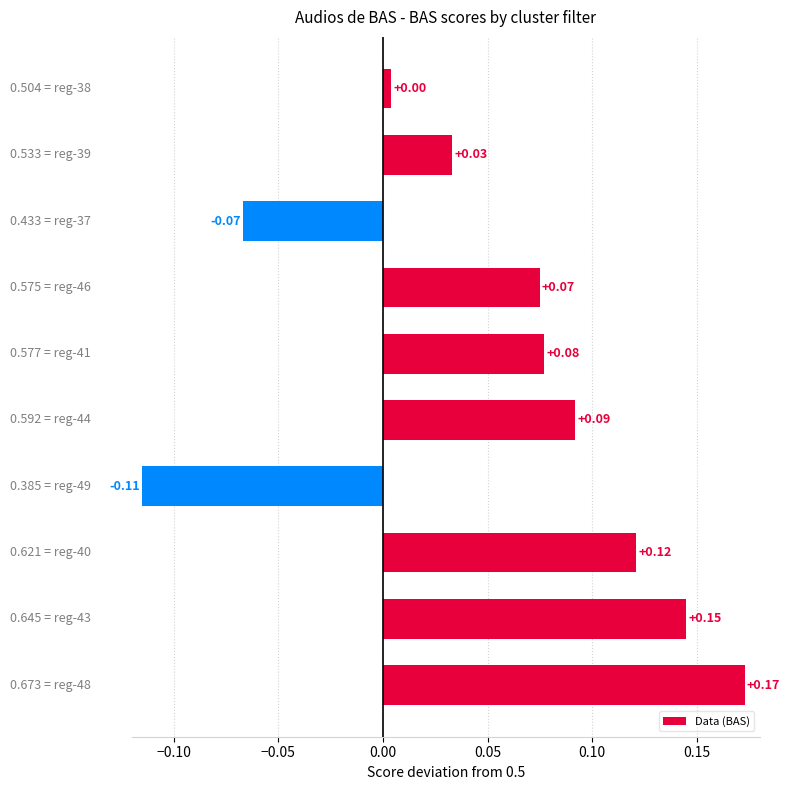

How many values are below zero?

2